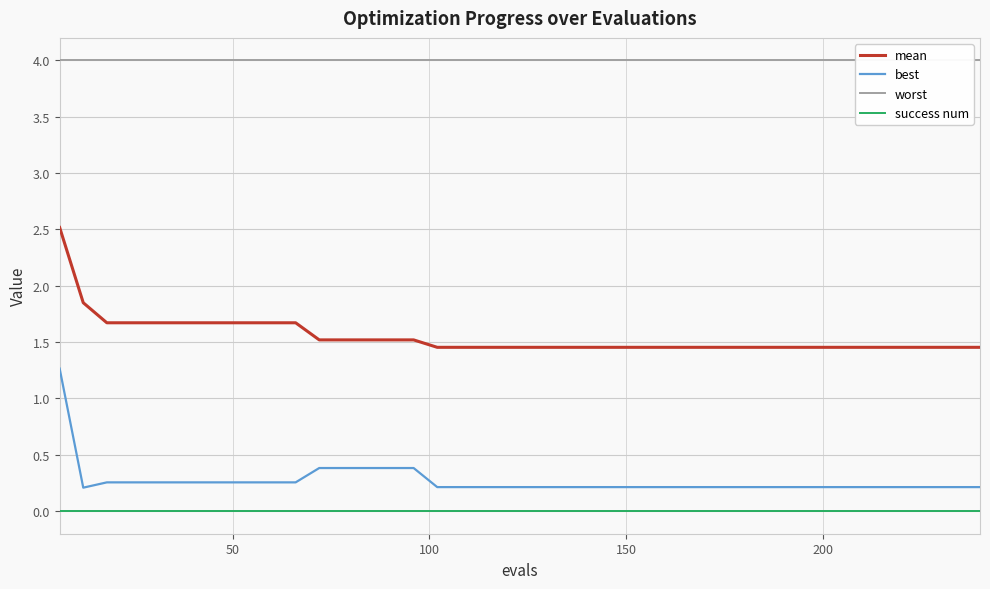

Reading left to right, transcribe all the data shown in this chart.

mean: 2.5	1.8	1.7	1.7	1.7	1.7	1.7	1.7	1.7	1.7	1.7	1.5	1.5	1.5	1.5	1.5	1.5	1.5	1.5	1.5	1.5	1.5	1.5	1.5	1.5	1.5	1.5	1.5	1.5	1.5	1.5	1.5	1.5	1.5	1.5	1.5	1.5	1.5	1.5	1.5
best: 1.3	0.2	0.3	0.3	0.3	0.3	0.3	0.3	0.3	0.3	0.3	0.4	0.4	0.4	0.4	0.4	0.2	0.2	0.2	0.2	0.2	0.2	0.2	0.2	0.2	0.2	0.2	0.2	0.2	0.2	0.2	0.2	0.2	0.2	0.2	0.2	0.2	0.2	0.2	0.2
worst: 4.0	4.0	4.0	4.0	4.0	4.0	4.0	4.0	4.0	4.0	4.0	4.0	4.0	4.0	4.0	4.0	4.0	4.0	4.0	4.0	4.0	4.0	4.0	4.0	4.0	4.0	4.0	4.0	4.0	4.0	4.0	4.0	4.0	4.0	4.0	4.0	4.0	4.0	4.0	4.0
success num: 0.0	0.0	0.0	0.0	0.0	0.0	0.0	0.0	0.0	0.0	0.0	0.0	0.0	0.0	0.0	0.0	0.0	0.0	0.0	0.0	0.0	0.0	0.0	0.0	0.0	0.0	0.0	0.0	0.0	0.0	0.0	0.0	0.0	0.0	0.0	0.0	0.0	0.0	0.0	0.0